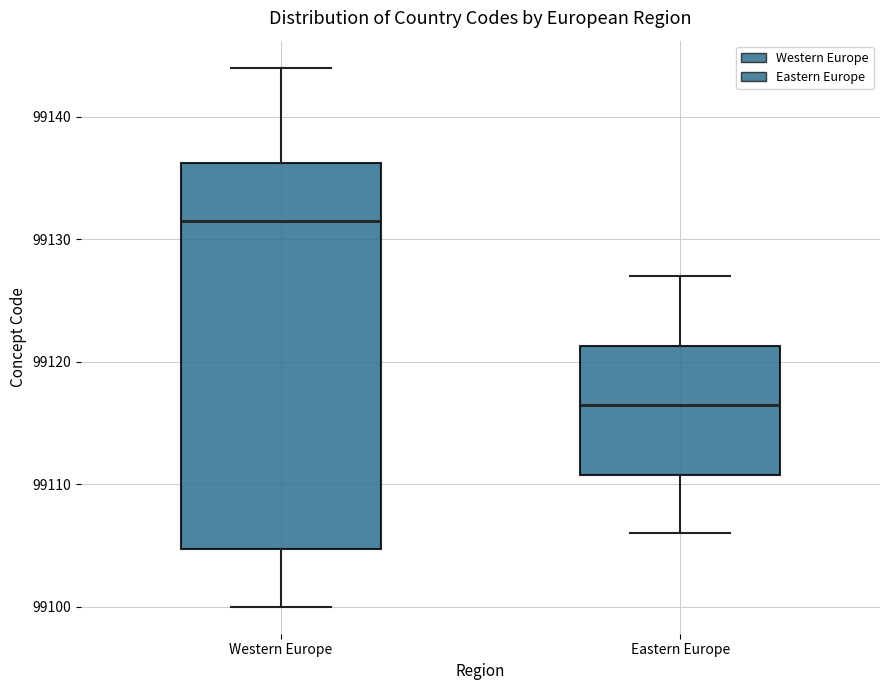

Which box has the highest median line?

Western Europe